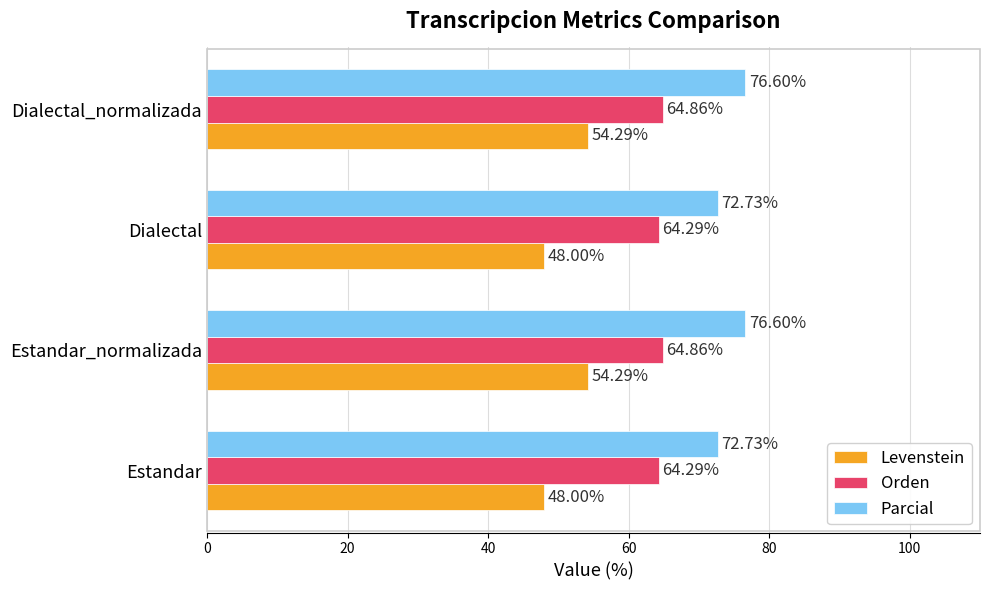

Count the number of data series in this chart.

3